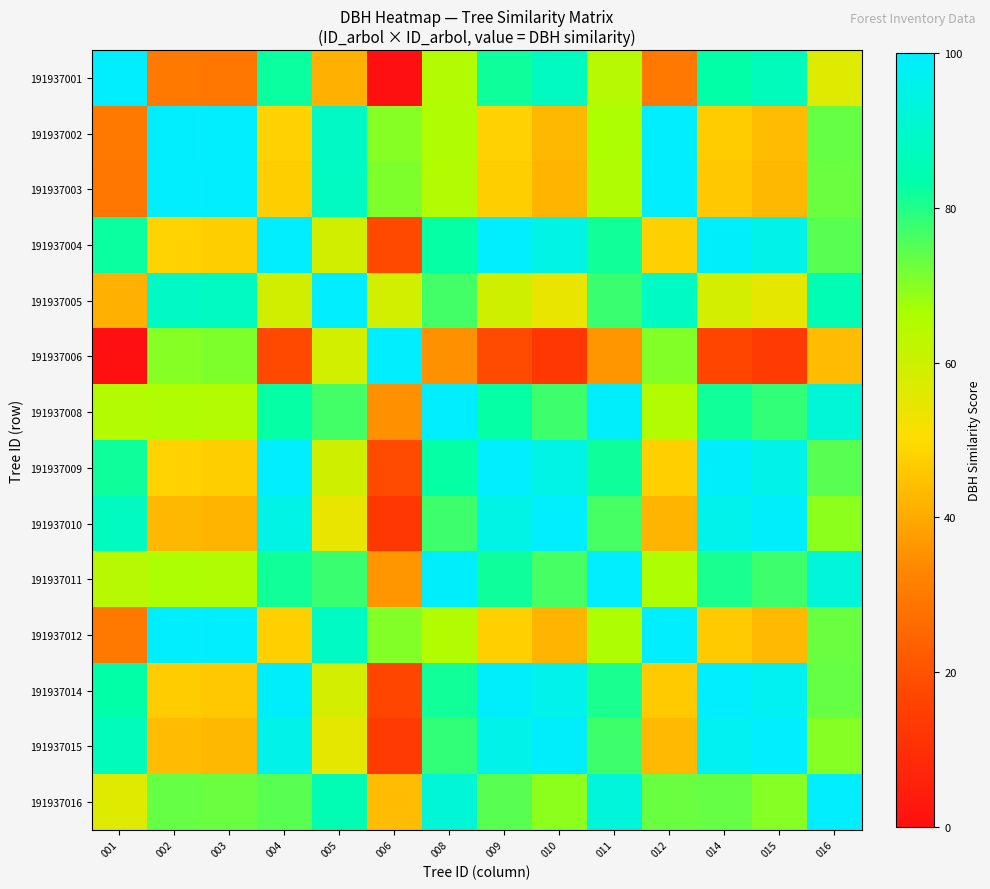

Reading left to right, list all the values displayed in this chart.

191937001: 001=100.0	002=30.0	003=29.2	004=82.1	005=41.4	006=0.0	008=64.7	009=82.0	010=87.4	011=63.7	012=29.6	014=83.1	015=86.4	016=56.6
191937002: 001=30.0	002=100.0	003=99.2	004=47.9	005=88.6	006=70.0	008=65.3	009=48.0	010=42.6	011=66.3	012=99.6	014=46.9	015=43.6	016=73.4
191937003: 001=29.2	002=99.2	003=100.0	004=47.1	005=87.8	006=70.8	008=64.5	009=47.2	010=41.8	011=65.5	012=99.6	014=46.1	015=42.8	016=72.7
191937004: 001=82.1	002=47.9	003=47.1	004=100.0	005=59.3	006=17.9	008=82.6	009=99.9	010=94.7	011=81.6	012=47.5	014=99.0	015=95.7	016=74.4
191937005: 001=41.4	002=88.6	003=87.8	004=59.3	005=100.0	006=58.6	008=76.7	009=59.4	010=54.0	011=77.7	012=88.2	014=58.2	015=54.9	016=84.8
191937006: 001=0.0	002=70.0	003=70.8	004=17.9	005=58.6	006=100.0	008=35.3	009=18.0	010=12.6	011=36.3	012=70.4	014=16.9	015=13.6	016=43.4
191937008: 001=64.7	002=65.3	003=64.5	004=82.6	005=76.7	006=35.3	008=100.0	009=82.7	010=77.3	011=99.0	012=64.9	014=81.6	015=78.3	016=91.8
191937009: 001=82.0	002=48.0	003=47.2	004=99.9	005=59.4	006=18.0	008=82.7	009=100.0	010=94.6	011=81.7	012=47.6	014=98.8	015=95.6	016=74.6
191937010: 001=87.4	002=42.6	003=41.8	004=94.7	005=54.0	006=12.6	008=77.3	009=94.6	010=100.0	011=76.3	012=42.2	014=95.7	015=99.0	016=69.2
191937011: 001=63.7	002=66.3	003=65.5	004=81.6	005=77.7	006=36.3	008=99.0	009=81.7	010=76.3	011=100.0	012=65.9	014=80.6	015=77.3	016=92.9
191937012: 001=29.6	002=99.6	003=99.6	004=47.5	005=88.2	006=70.4	008=64.9	009=47.6	010=42.2	011=65.9	012=100.0	014=46.4	015=43.1	016=73.0
191937014: 001=83.1	002=46.9	003=46.1	004=99.0	005=58.2	006=16.9	008=81.6	009=98.8	010=95.7	011=80.6	012=46.4	014=100.0	015=96.7	016=73.4
191937015: 001=86.4	002=43.6	003=42.8	004=95.7	005=54.9	006=13.6	008=78.3	009=95.6	010=99.0	011=77.3	012=43.1	014=96.7	015=100.0	016=70.1
191937016: 001=56.6	002=73.4	003=72.7	004=74.4	005=84.8	006=43.4	008=91.8	009=74.6	010=69.2	011=92.9	012=73.0	014=73.4	015=70.1	016=100.0